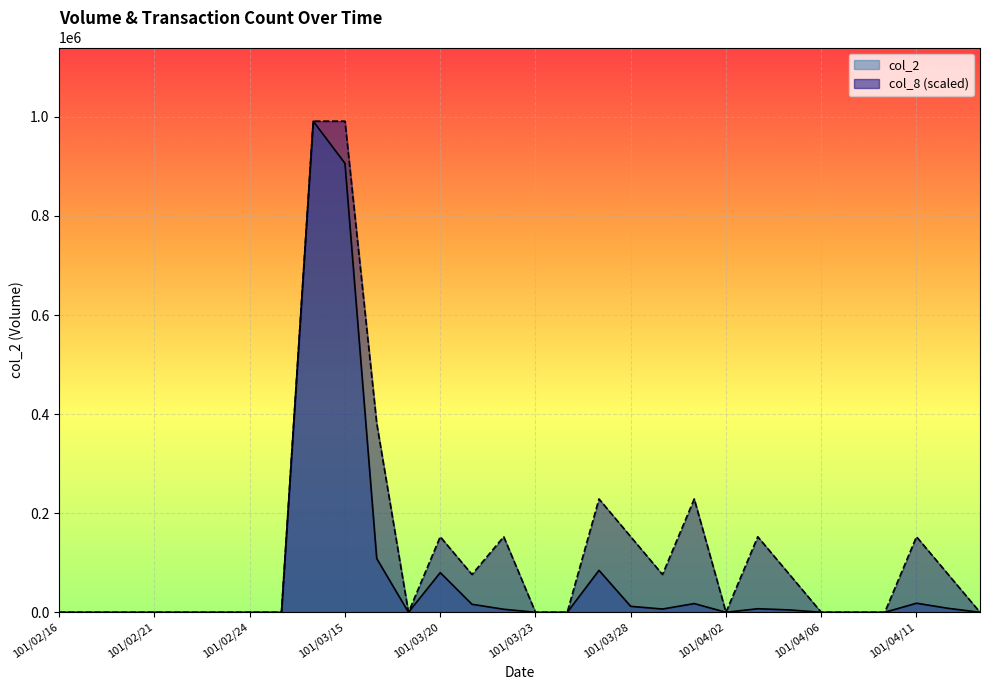

What is the average value of the col_8 series?

129630.2